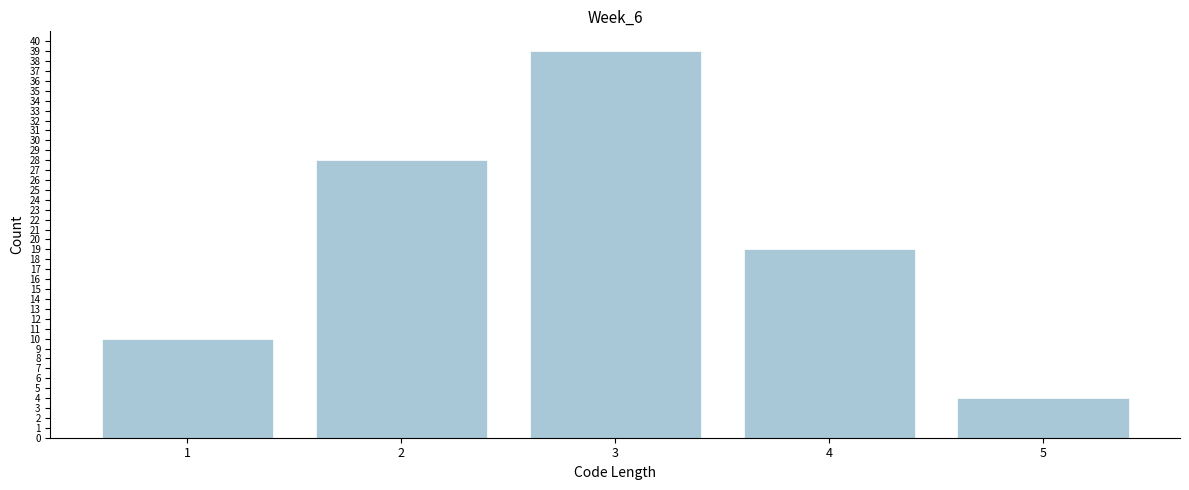

Reading left to right, extract all data points from this chart.

1=10	2=28	3=39	4=19	5=4